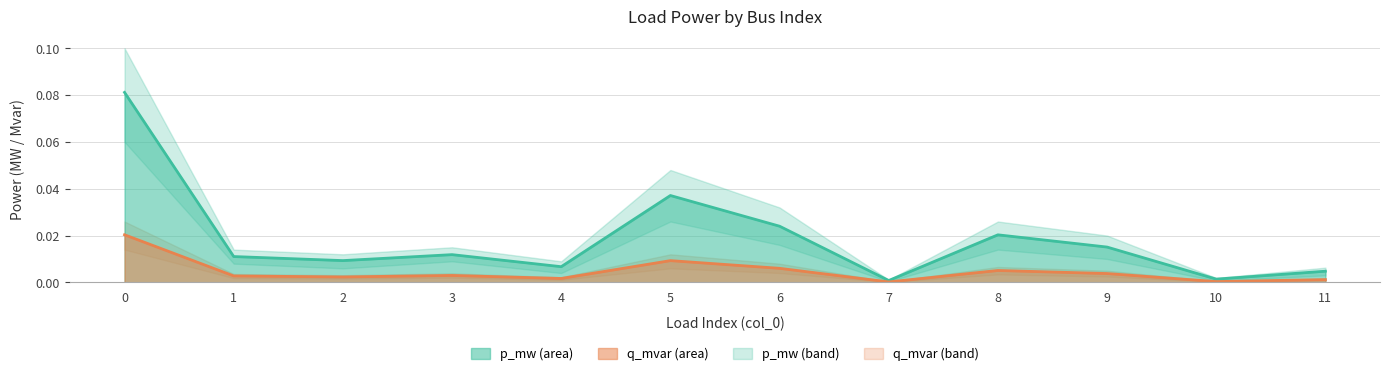

In q_mvar line, how many points are lower than both neighbors (excluding endpoints)?

4